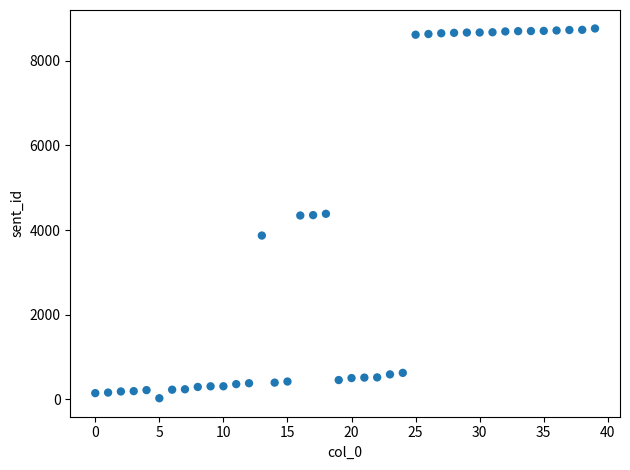

What is the range of Y values (max minus min)?

8743